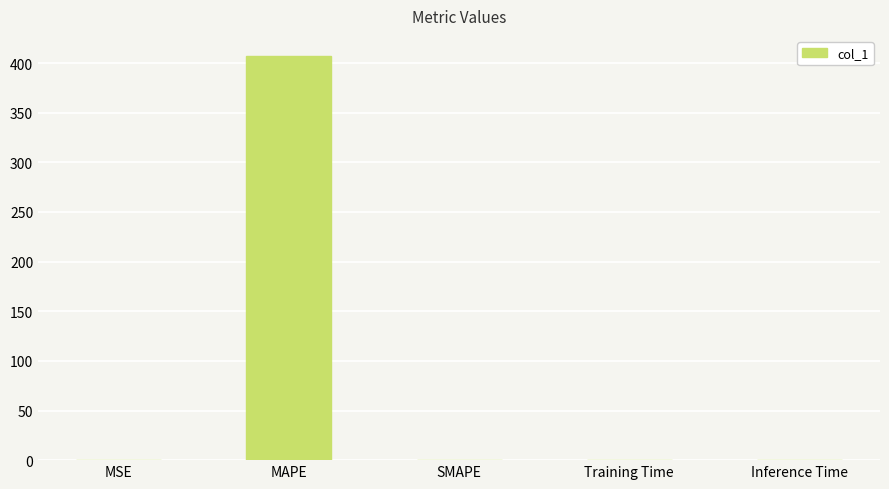

The chart shows a value of 179.5 at SMAPE. True or false?

False